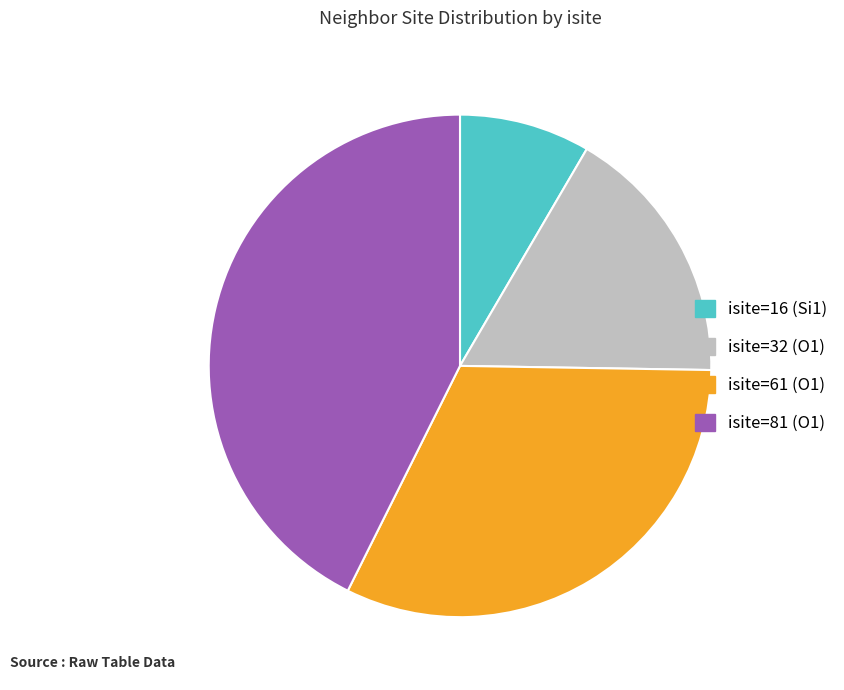

True or false: isite=32 (O1) accounts for 17% of the total.

True